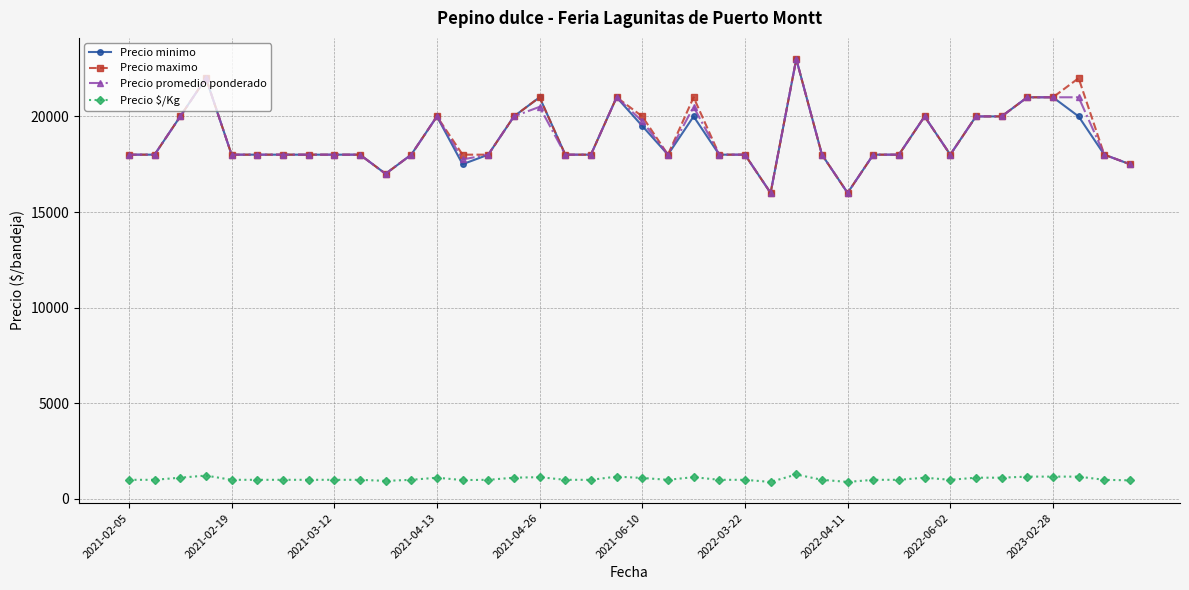

What is the minimum value for Precio $/Kg?

889